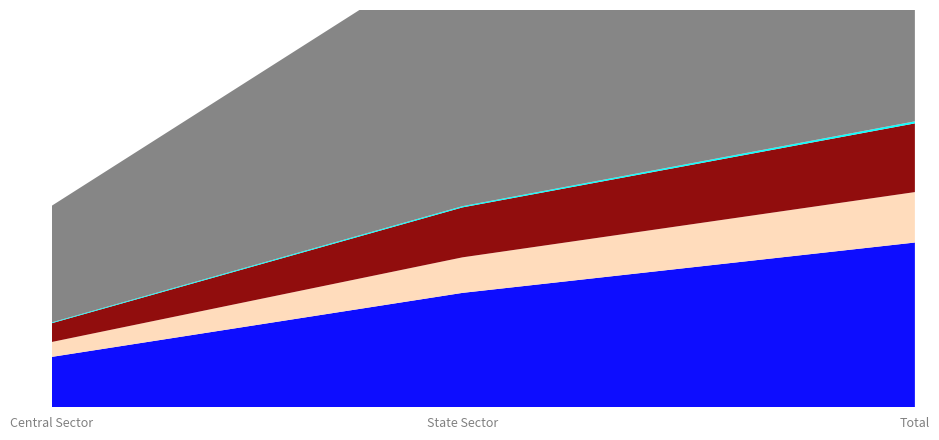

Reading left to right, list all the values displayed in this chart.

WR: 4968	11288	16256
SR: 1470	3506	4976
ER: 1850	4929	6779
NER: 80	119	199
Total: 11504	25827	37331